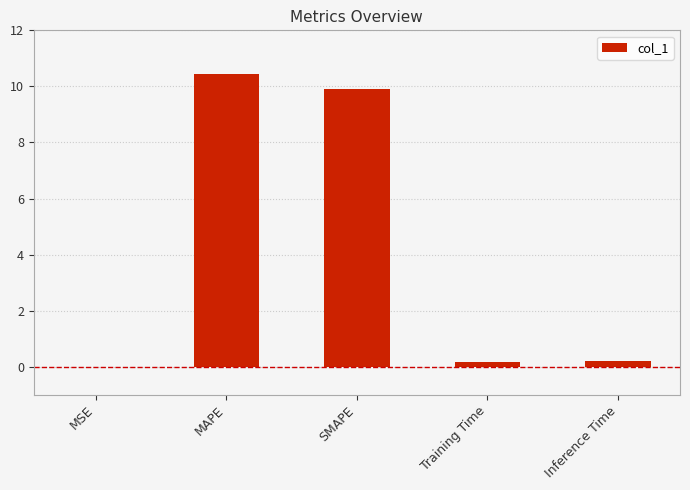

What is the greatest value displayed?

10.4